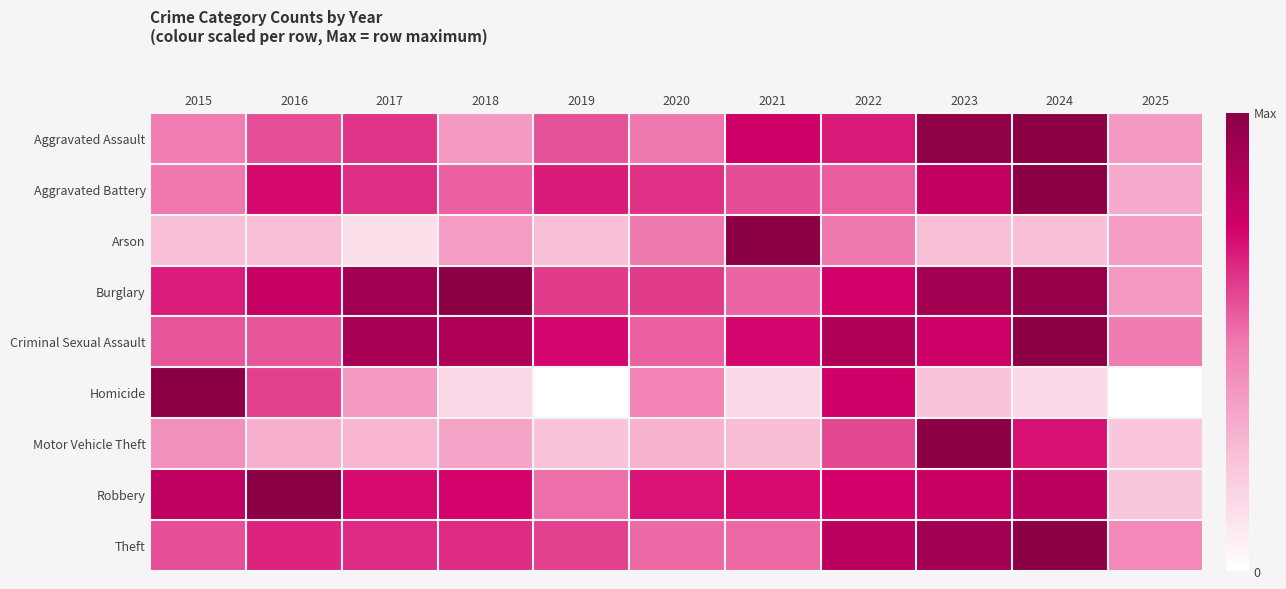

At how many categories does at least one series exceed 0?

11